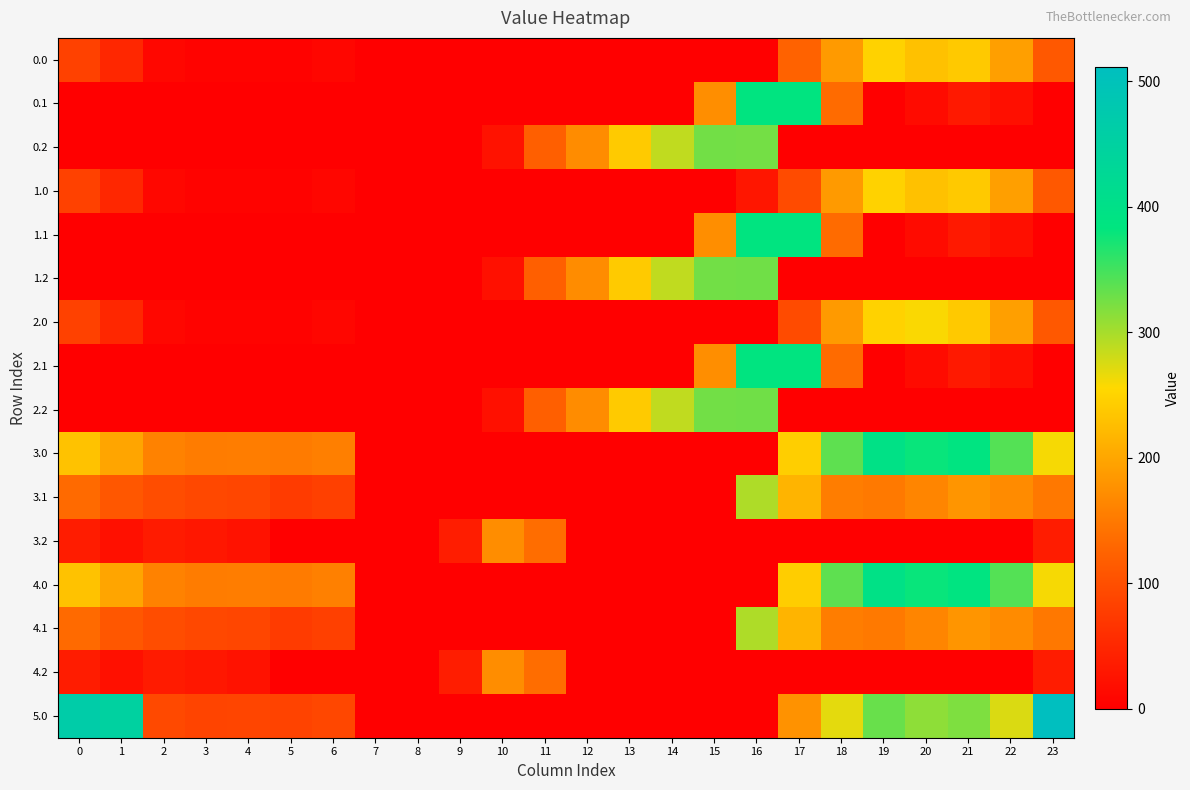

At how many categories does at least one series exceed 292?

11